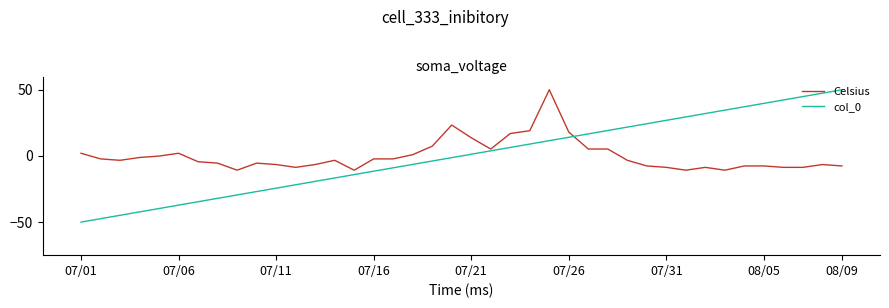

Which series has the largest range (max minus min)?

col_0